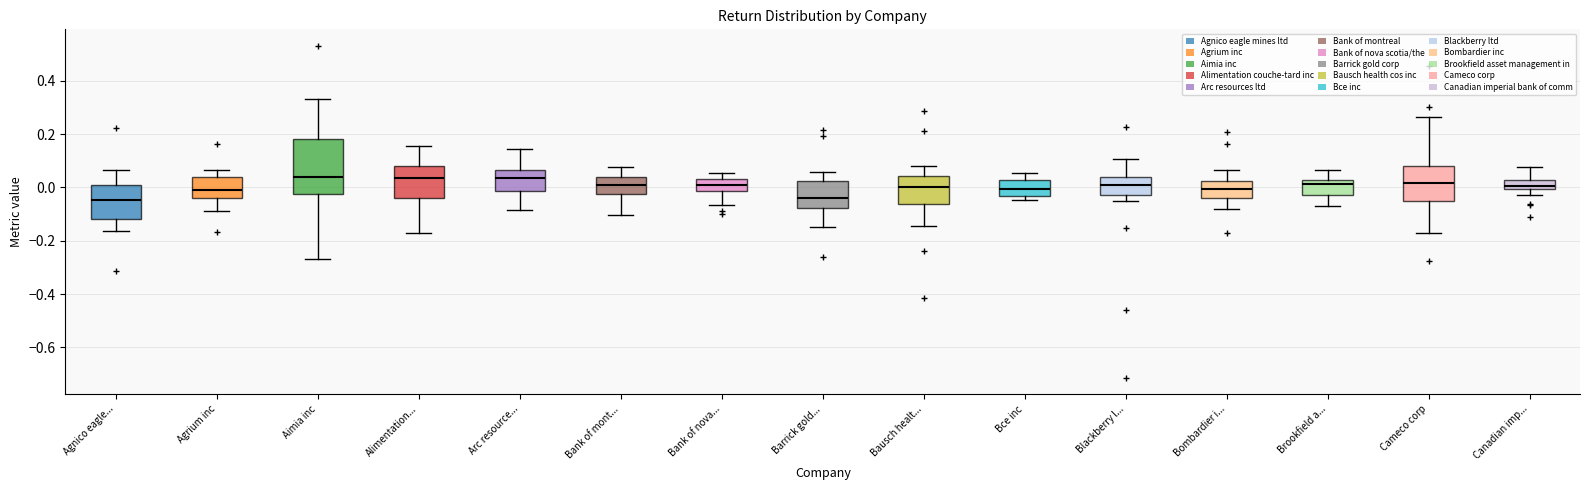

Reading left to right, transcribe this box plot: for each box, give where its median line is, the range the box spans, and where its two whiskers end, as read against the y-axis. The values are not printed on the chart, so give them approximately, as read against the axis.

Agnico eagle...: median -0.04, box -0.12 to 0.00, whiskers -0.16 to 0.06
Agrium inc: median 0.00, box -0.04 to 0.04, whiskers -0.10 to 0.06
Aimia inc: median 0.04, box -0.02 to 0.18, whiskers -0.26 to 0.34
Alimentation...: median 0.04, box -0.04 to 0.08, whiskers -0.18 to 0.16
Arc resource...: median 0.04, box -0.02 to 0.06, whiskers -0.08 to 0.14
Bank of mont...: median 0.00, box -0.02 to 0.04, whiskers -0.10 to 0.08
Bank of nova...: median 0.02, box -0.02 to 0.04, whiskers -0.06 to 0.06
Barrick gold...: median -0.04, box -0.08 to 0.02, whiskers -0.14 to 0.06
Bausch healt...: median 0.00, box -0.06 to 0.04, whiskers -0.14 to 0.08
Bce inc: median 0.00, box -0.04 to 0.02, whiskers -0.04 (just below the box's lower edge) to 0.06
Blackberry l...: median 0.00, box -0.02 to 0.04, whiskers -0.06 to 0.10
Bombardier i...: median 0.00, box -0.04 to 0.02, whiskers -0.08 to 0.06
Brookfield a...: median 0.02 (just below the box's upper edge), box -0.02 to 0.02, whiskers -0.08 to 0.06
Cameco corp: median 0.02, box -0.06 to 0.08, whiskers -0.16 to 0.26
Canadian imp...: median 0.00 (inside the box), box 0.00 to 0.02, whiskers -0.02 to 0.08